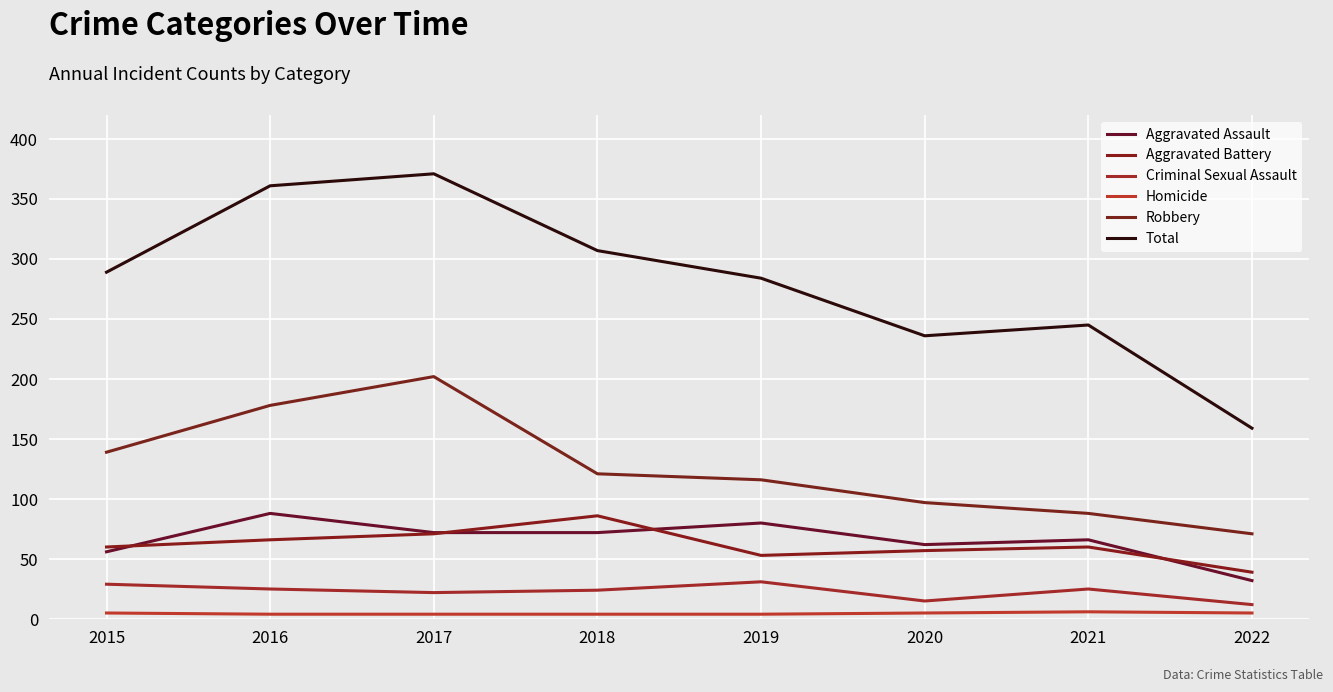

Reading left to right, what are all the values shown in this chart?

Aggravated Assault: 2015=56	2016=88	2017=72	2018=72	2019=80	2020=62	2021=66	2022=32
Aggravated Battery: 2015=60	2016=66	2017=71	2018=86	2019=53	2020=57	2021=60	2022=39
Criminal Sexual Assault: 2015=29	2016=25	2017=22	2018=24	2019=31	2020=15	2021=25	2022=12
Homicide: 2015=5	2016=4	2017=4	2018=4	2019=4	2020=5	2021=6	2022=5
Robbery: 2015=139	2016=178	2017=202	2018=121	2019=116	2020=97	2021=88	2022=71
Total: 2015=289	2016=361	2017=371	2018=307	2019=284	2020=236	2021=245	2022=159